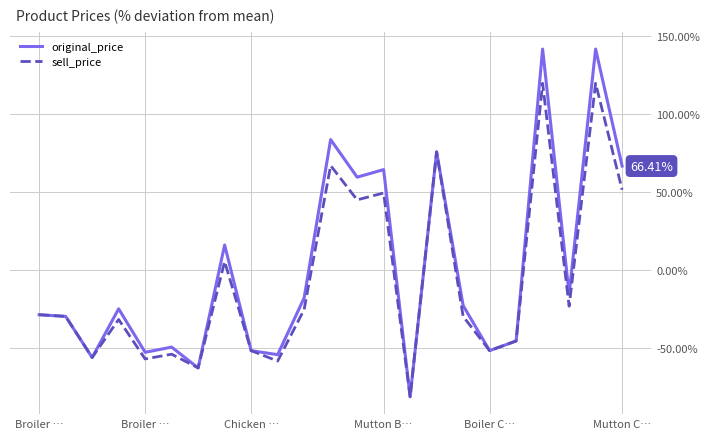

Which series has the largest range (max minus min)?

original_price